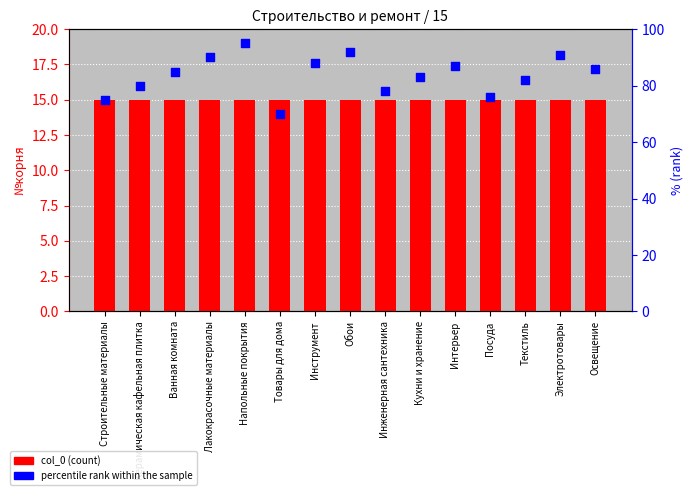

Which series contains the highest Y value?

percentile rank within the sample